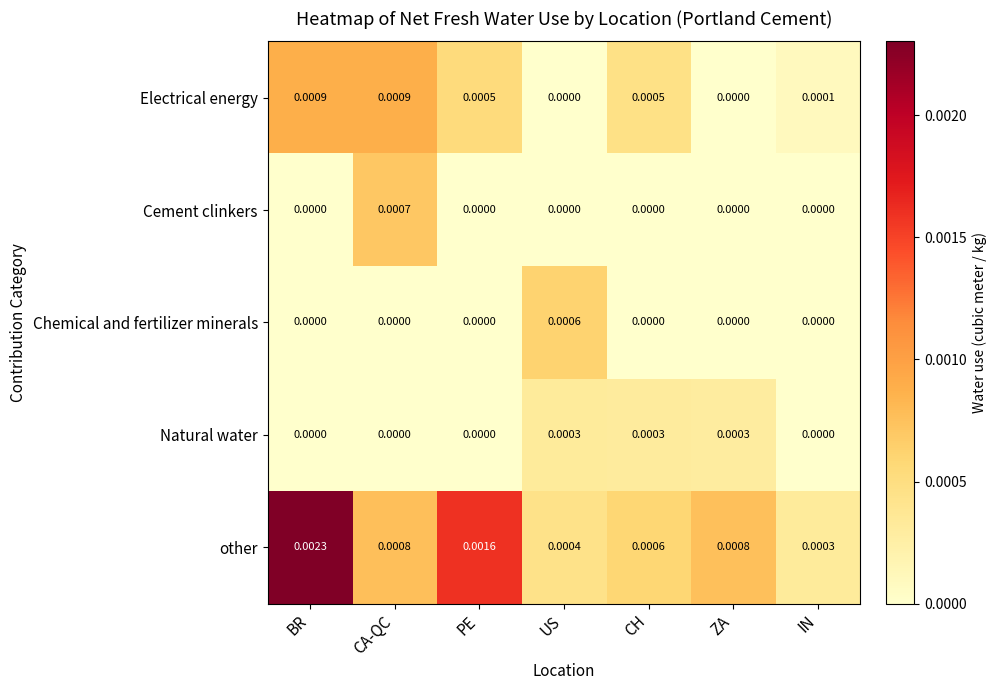

Which series changed the most between BR and IN?

other